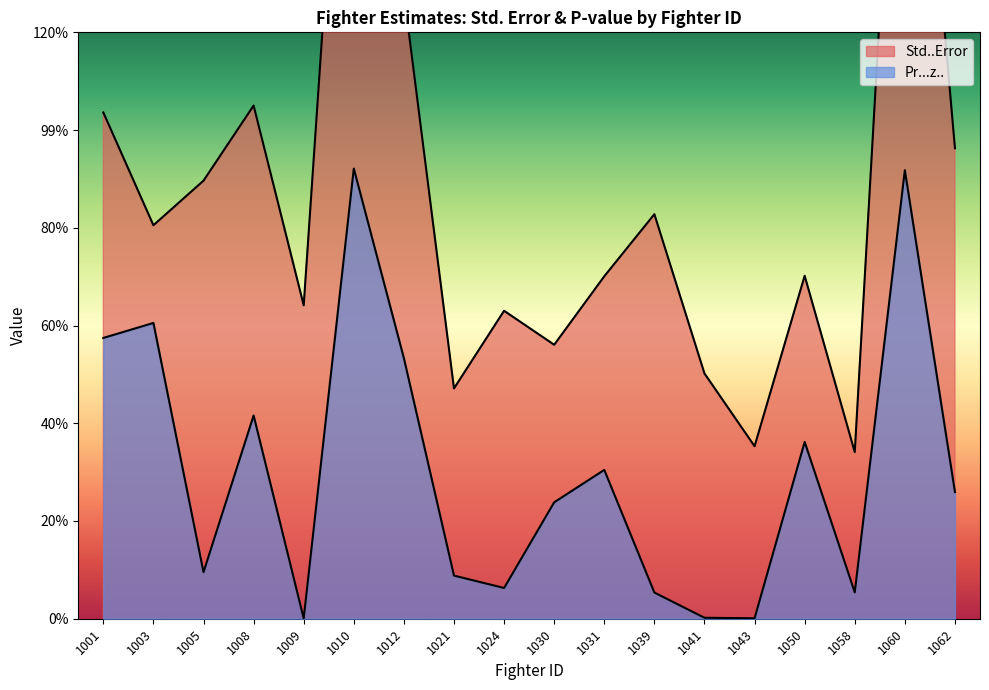

True or false: Std..Error and Pr...z.. intersect in this chart.

False